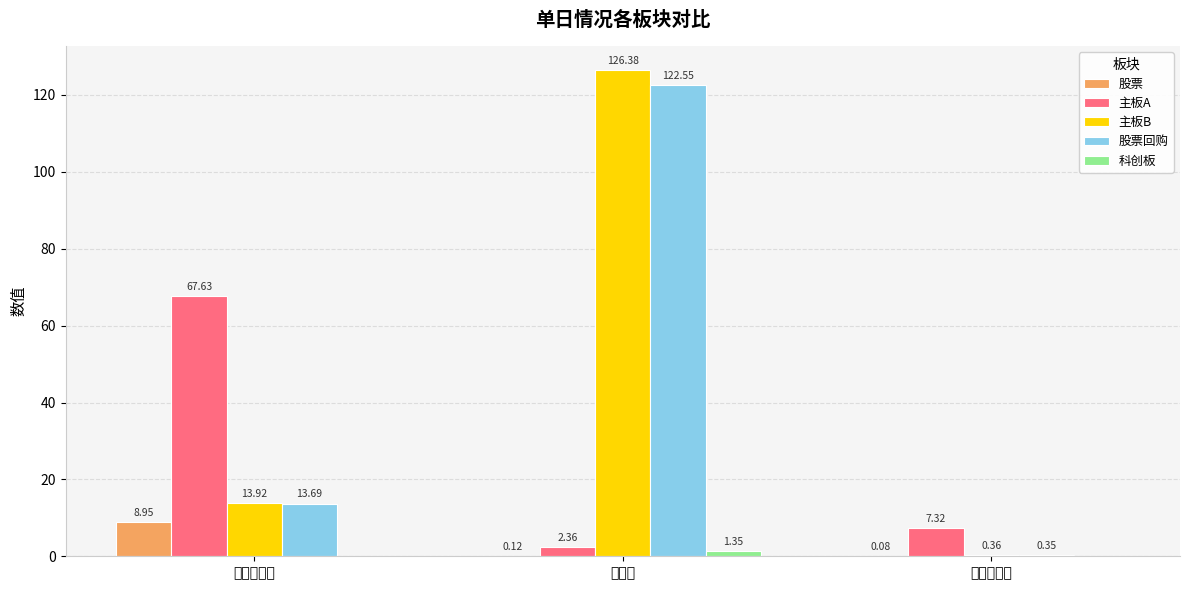

What are all the series names shown in the legend?

股票, 主板A, 主板B, 股票回购, 科创板